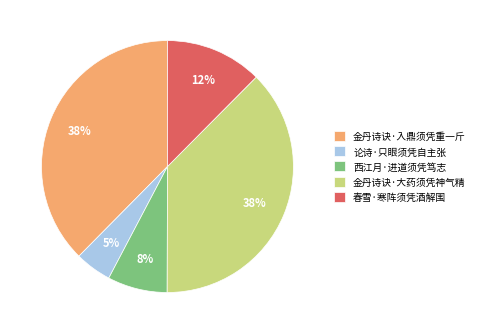

To the nearest percent, what percentage of the pie is 春雪·寒阵须凭酒解围?

12%